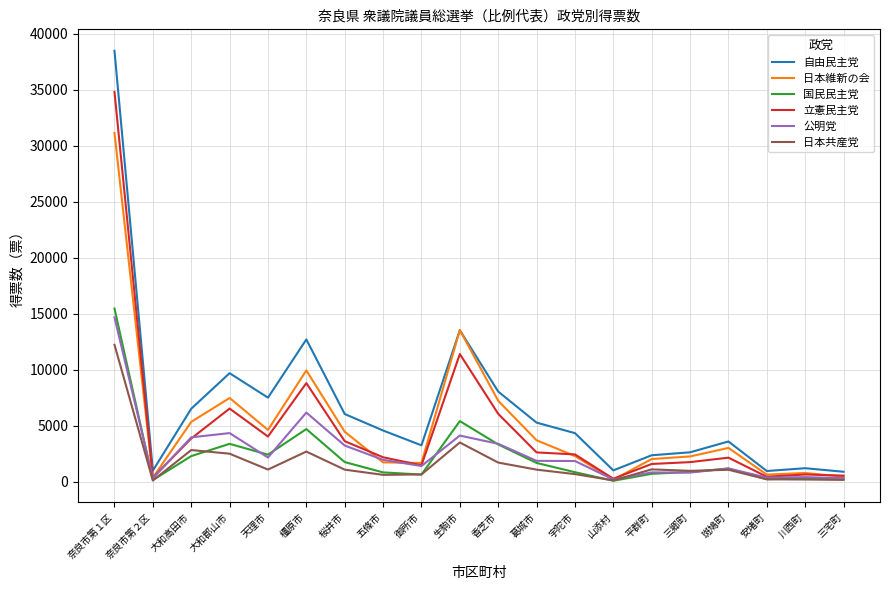

True or false: 国民民主党 has a value of 1168 at 生駒市.

False